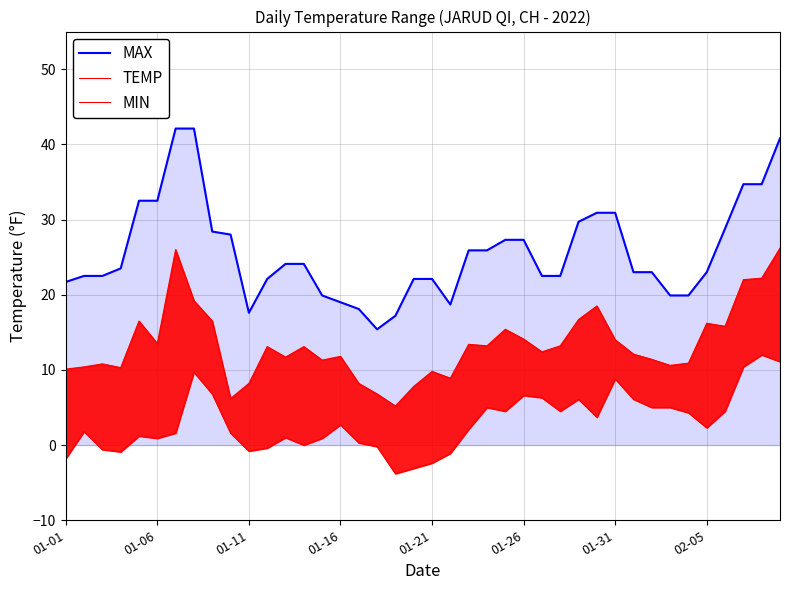

What is the spread (max minus min) of values at 38?

22.7